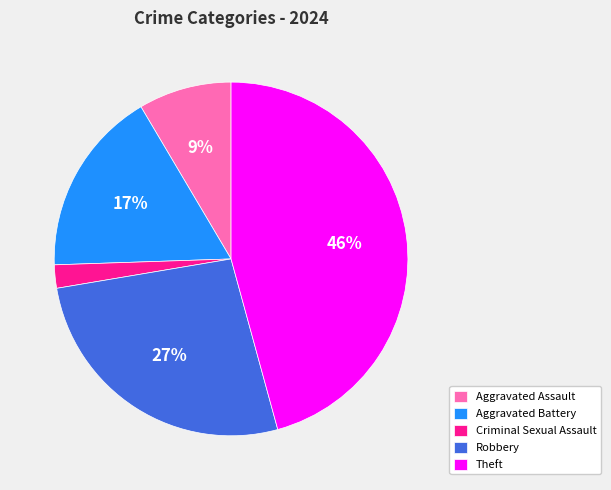

Is there a majority slice in this chart?

No